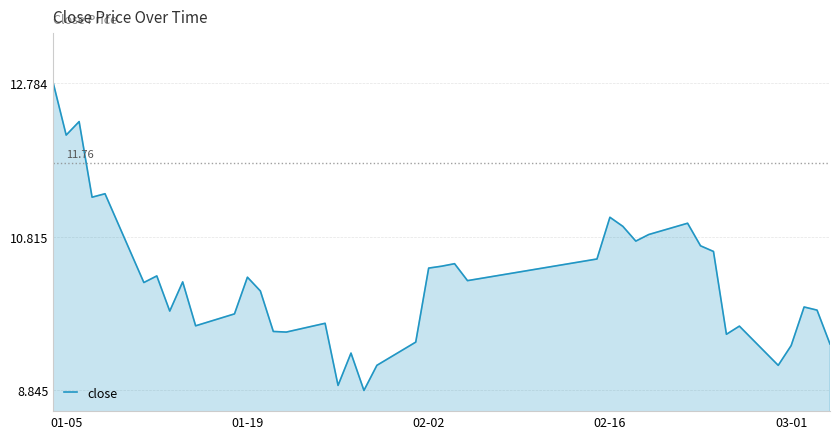

What is the difference between the maximum and minimum values?

3.9